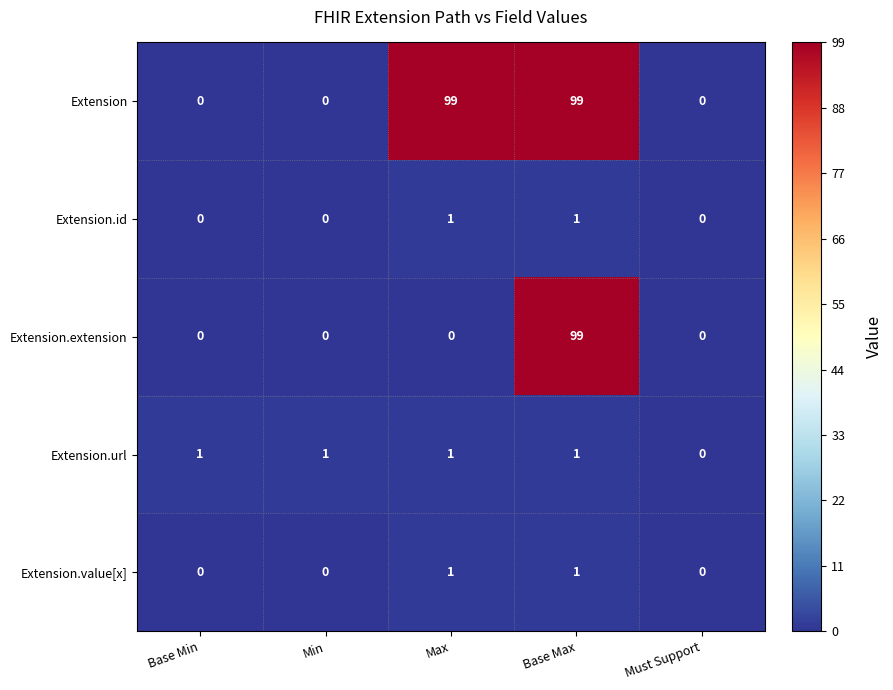

Count the Extension.id values in the range 0 to 1.

5